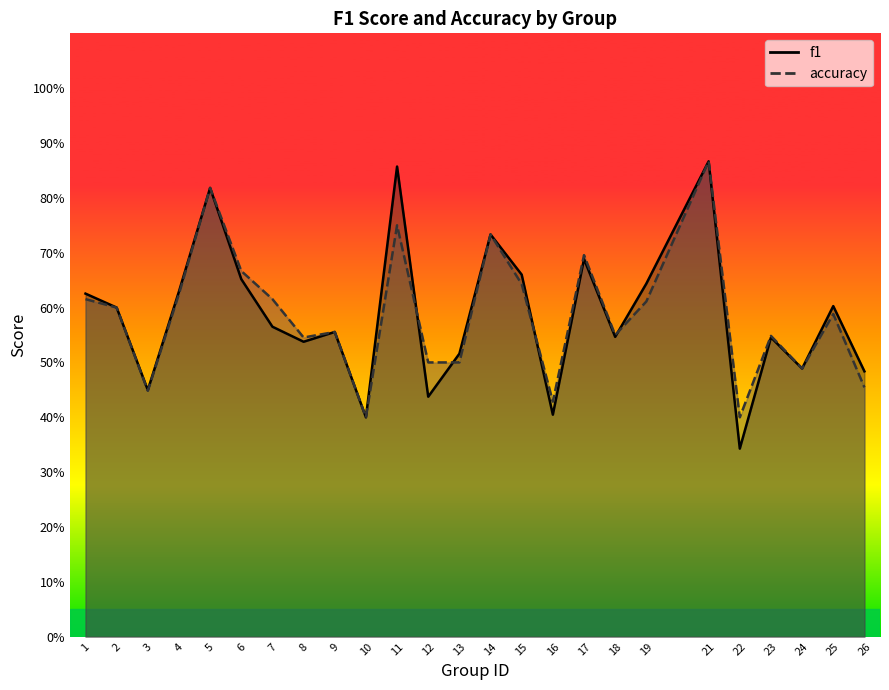

Which category has the lowest value in the f1 series?

22